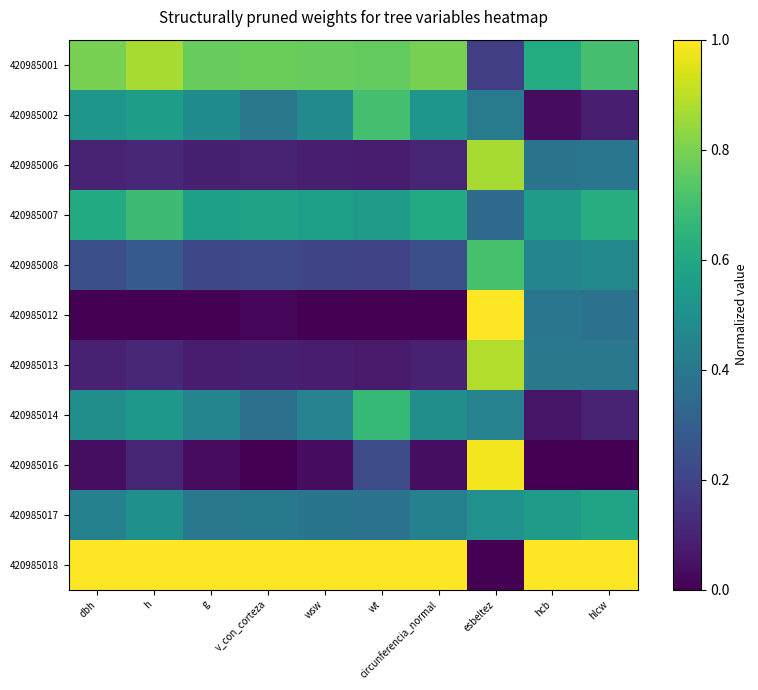

At how many categories does at least one series exceed 0?

10